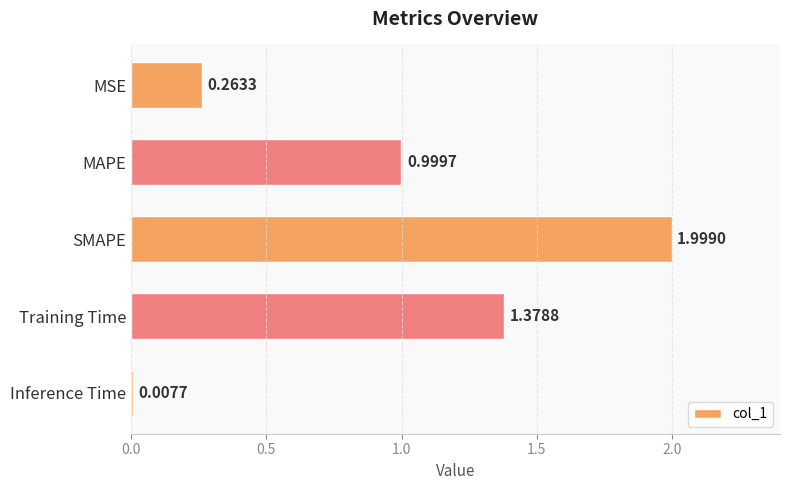

How many categories are shown in the chart?

5